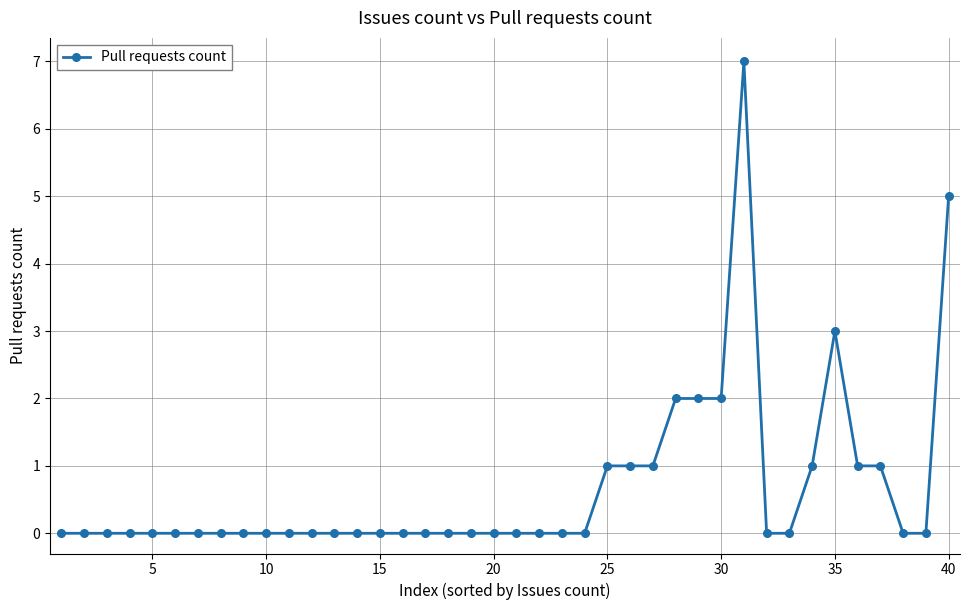

What is the difference between the maximum and second lowest values?

7